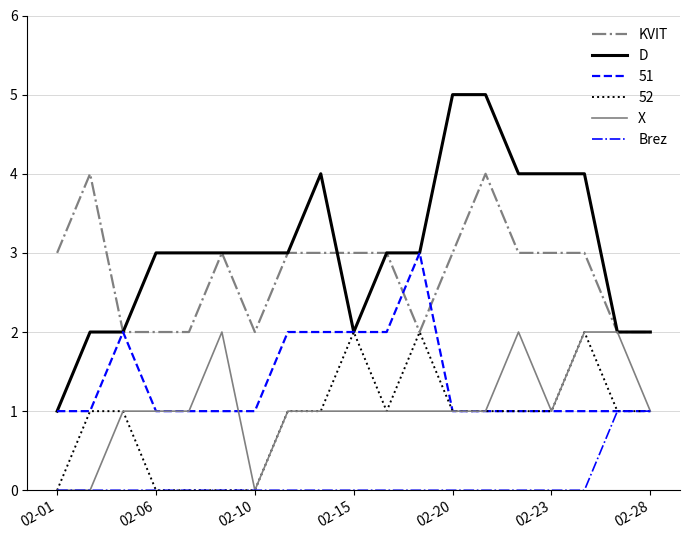

Which series has the largest total across all categories?

D